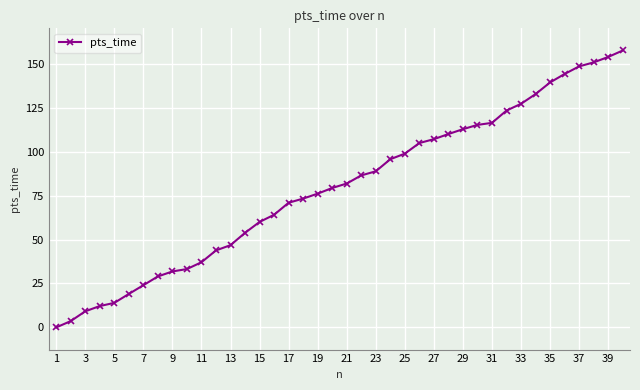

Count the number of values greater than 81.

20